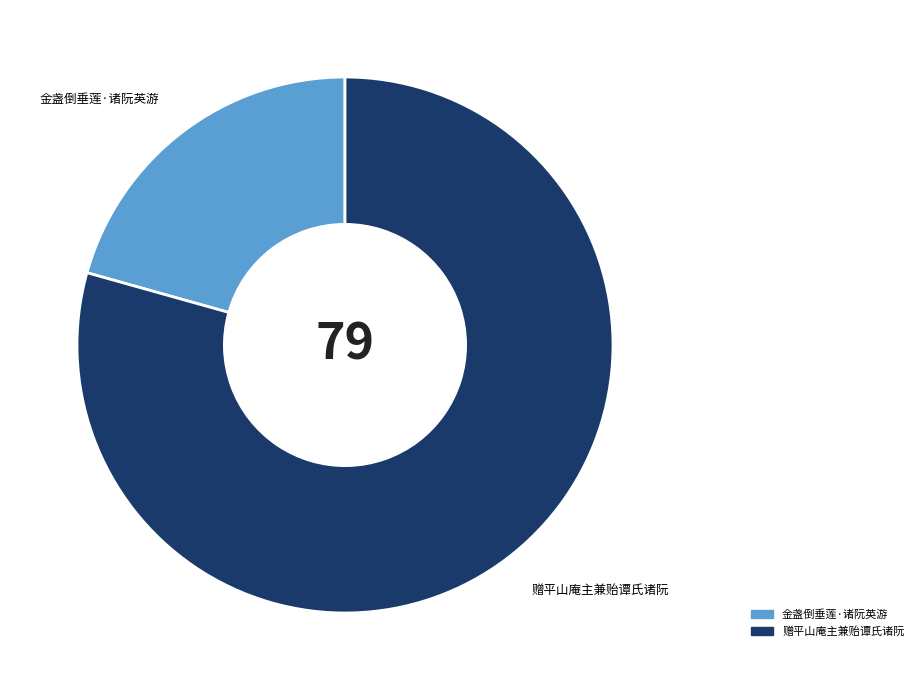

Which slice is the smallest?

金盏倒垂莲·诸阮英游